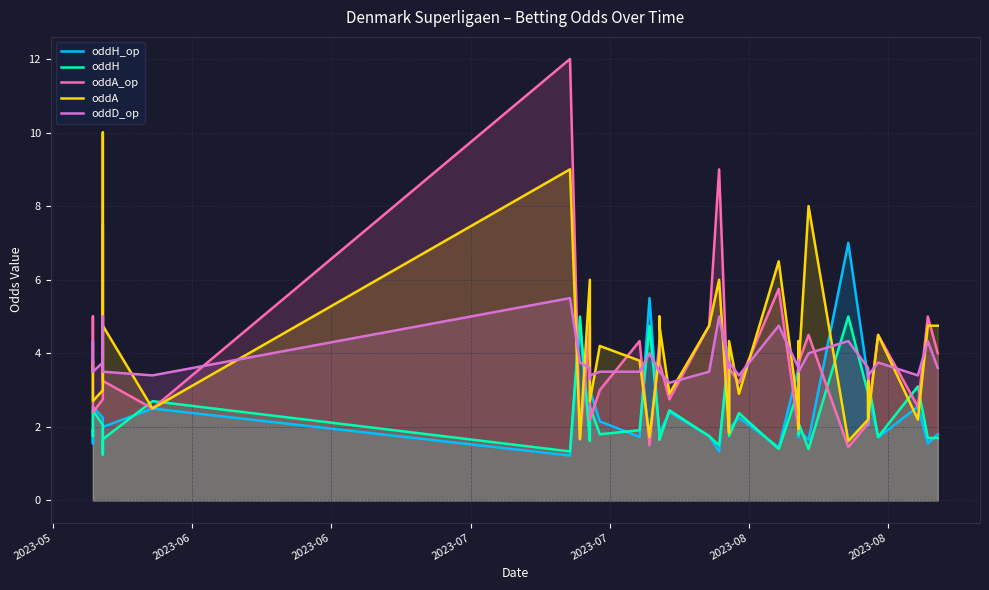

Is it true that oddA_op equals 1.9 at 2023-08?

False